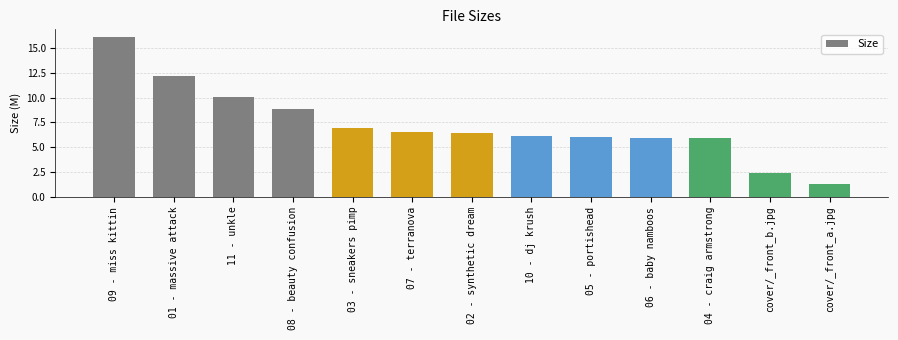

What value does the data have at 01 - massive attack?

12.2